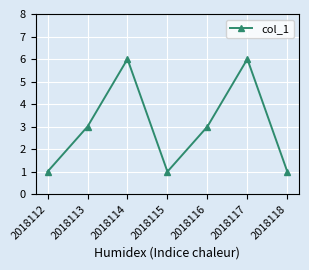

Is it true that the value at 2018113 is 4?

False